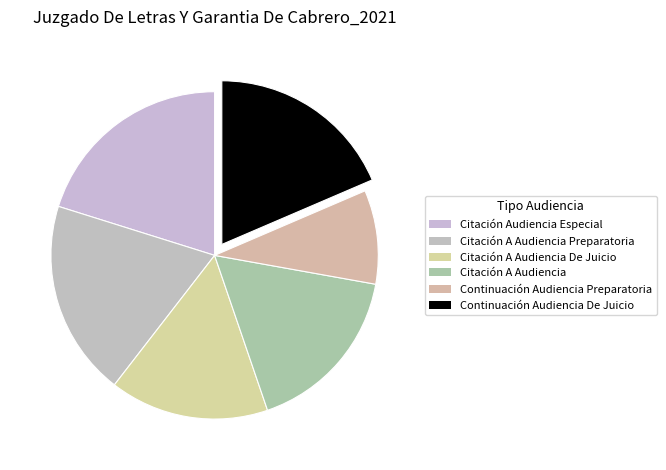

Count the number of slices in the pie.

6